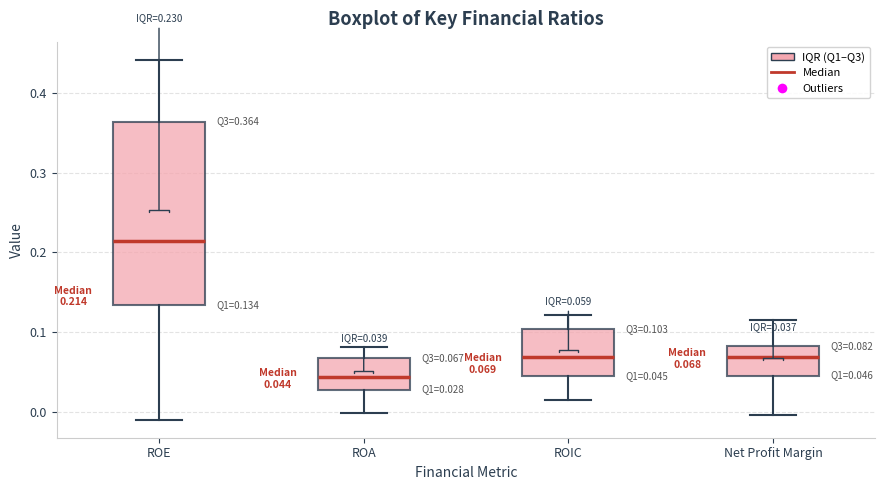

Comparing the boxes themselves (not the whiskers), which one is the tallest?

ROE